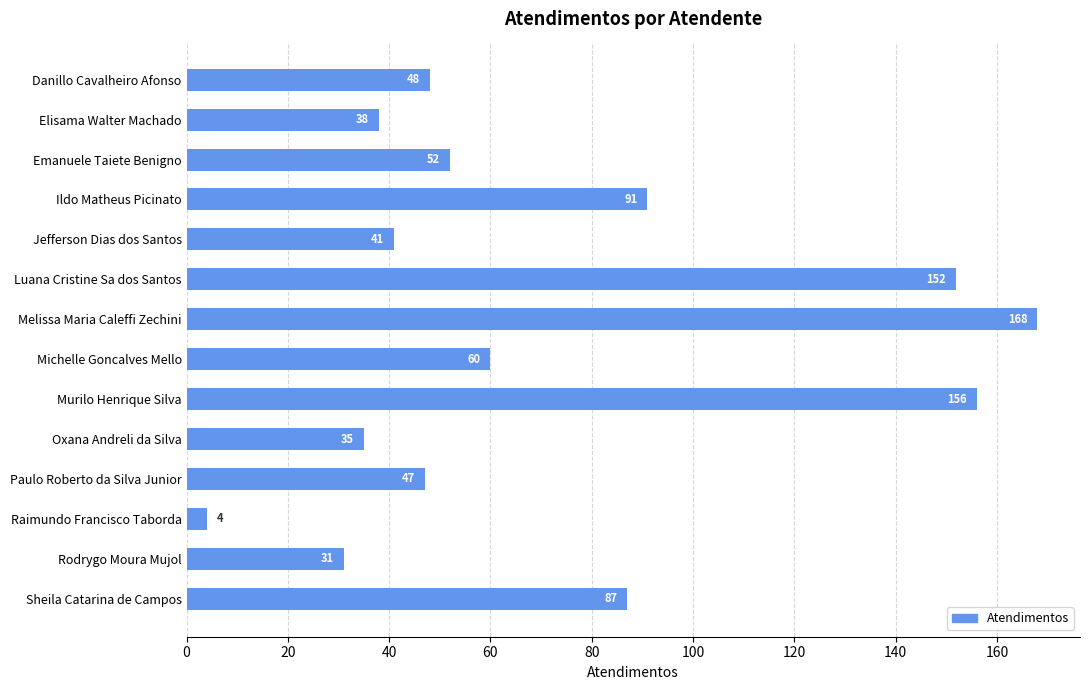

Rank the categories by value from highest to lowest.

Melissa Maria Caleffi Zechini, Murilo Henrique Silva, Luana Cristine Sa dos Santos, Ildo Matheus Picinato, Sheila Catarina de Campos, Michelle Goncalves Mello, Emanuele Taiete Benigno, Danillo Cavalheiro Afonso, Paulo Roberto da Silva Junior, Jefferson Dias dos Santos, Elisama Walter Machado, Oxana Andreli da Silva, Rodrygo Moura Mujol, Raimundo Francisco Taborda